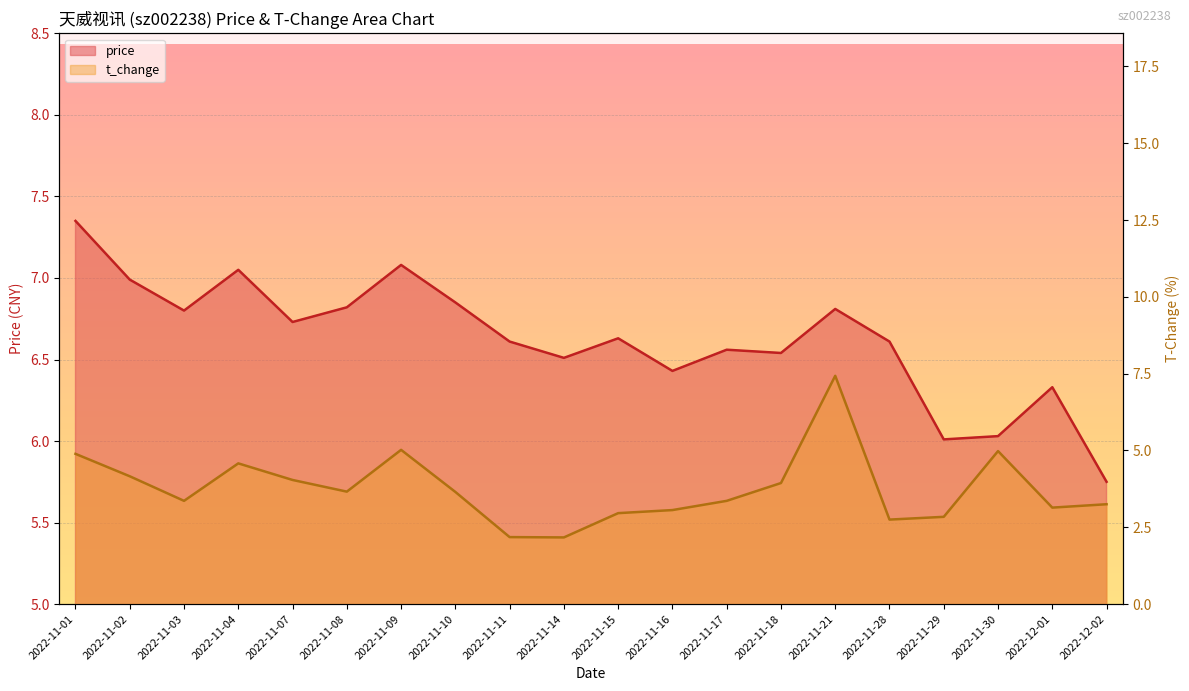

Rank the categories by price value from lowest to highest.

2022-12-02, 2022-11-29, 2022-11-30, 2022-12-01, 2022-11-16, 2022-11-14, 2022-11-18, 2022-11-17, 2022-11-11, 2022-11-28, 2022-11-15, 2022-11-07, 2022-11-03, 2022-11-21, 2022-11-08, 2022-11-10, 2022-11-02, 2022-11-04, 2022-11-09, 2022-11-01